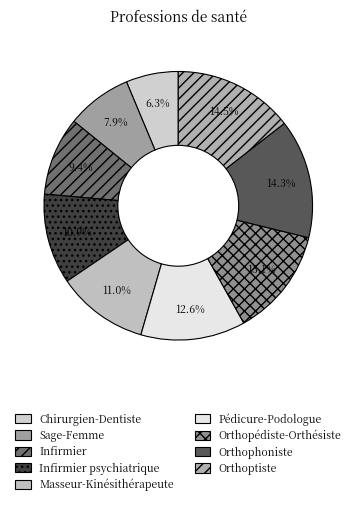

How many slices are in this pie chart?

9